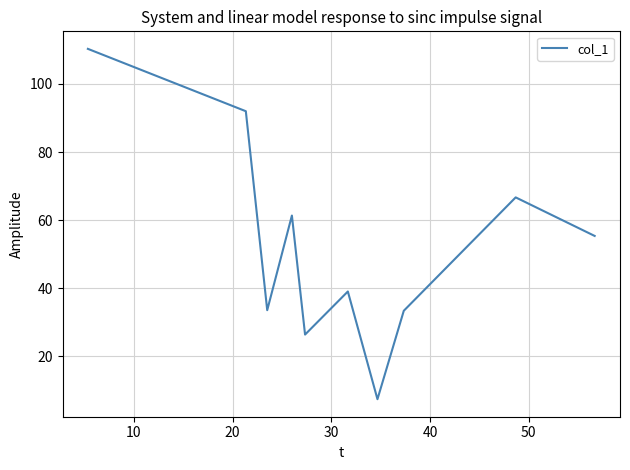

What is the smallest value displayed?

7.3